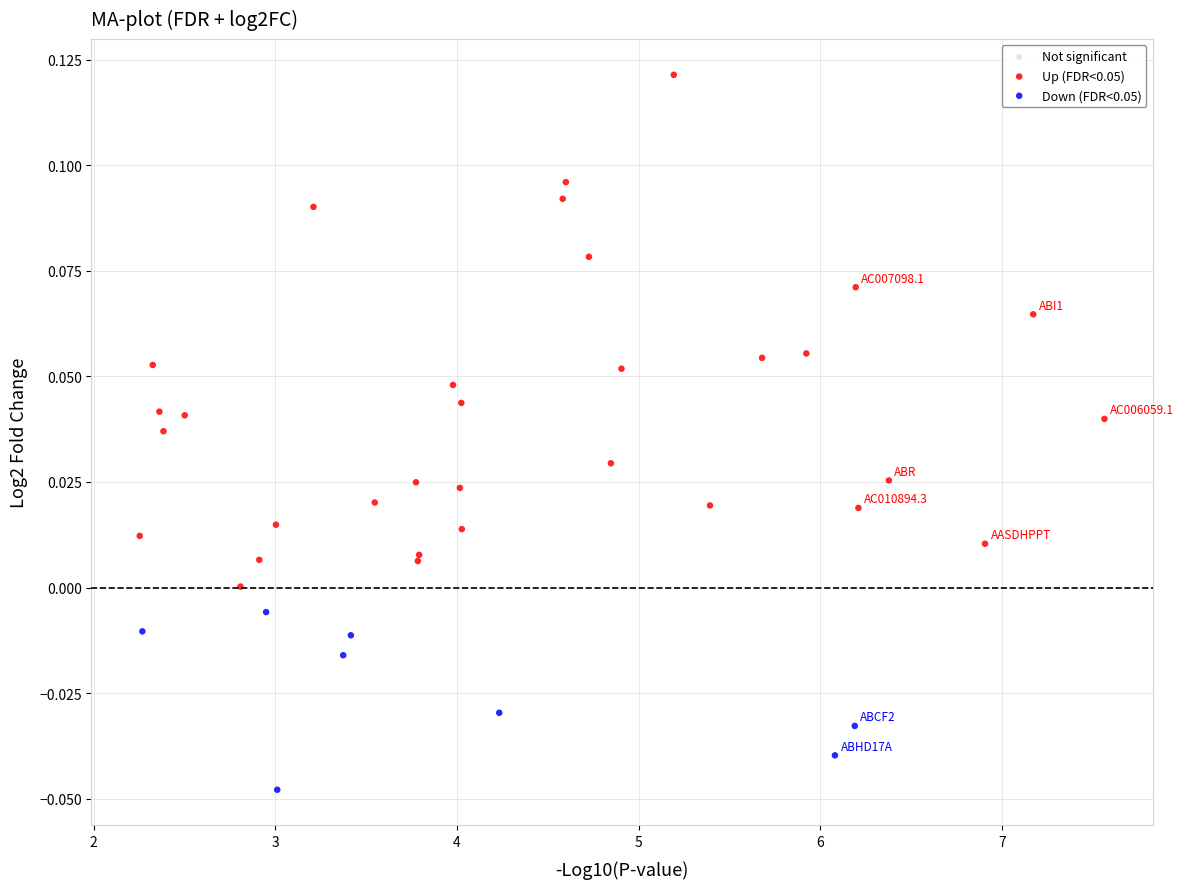

Which series has the widest spread of Y values?

Up (FDR<0.05)